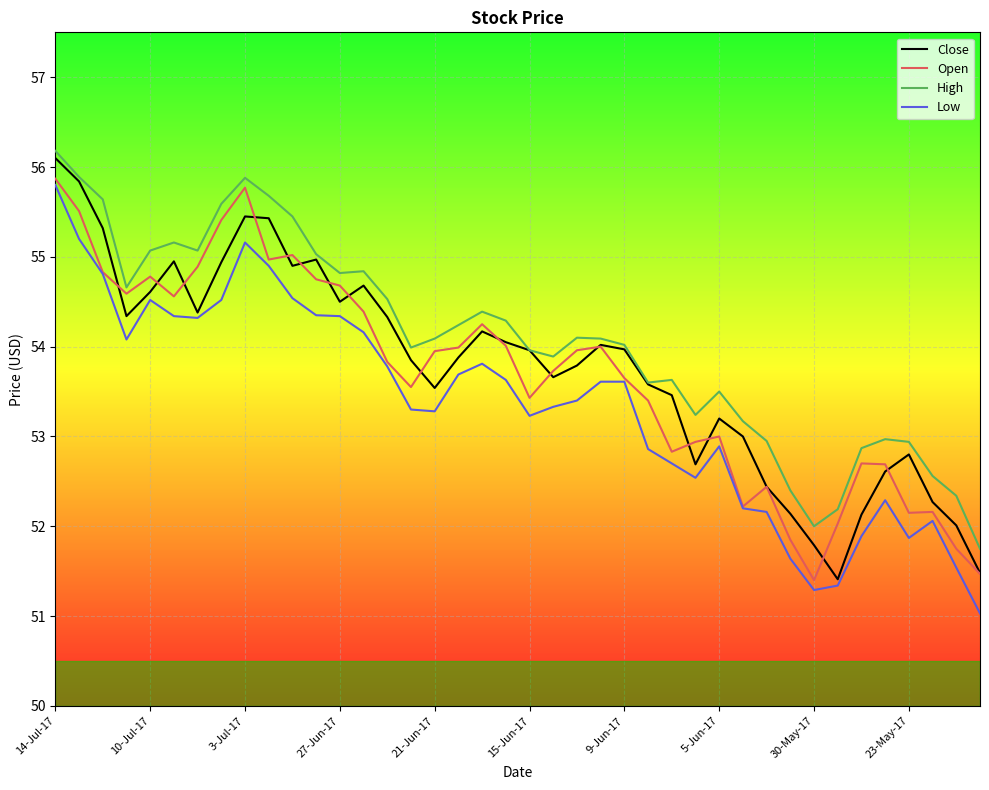

True or false: Close has more than 1 points higher than both neighbors.

True